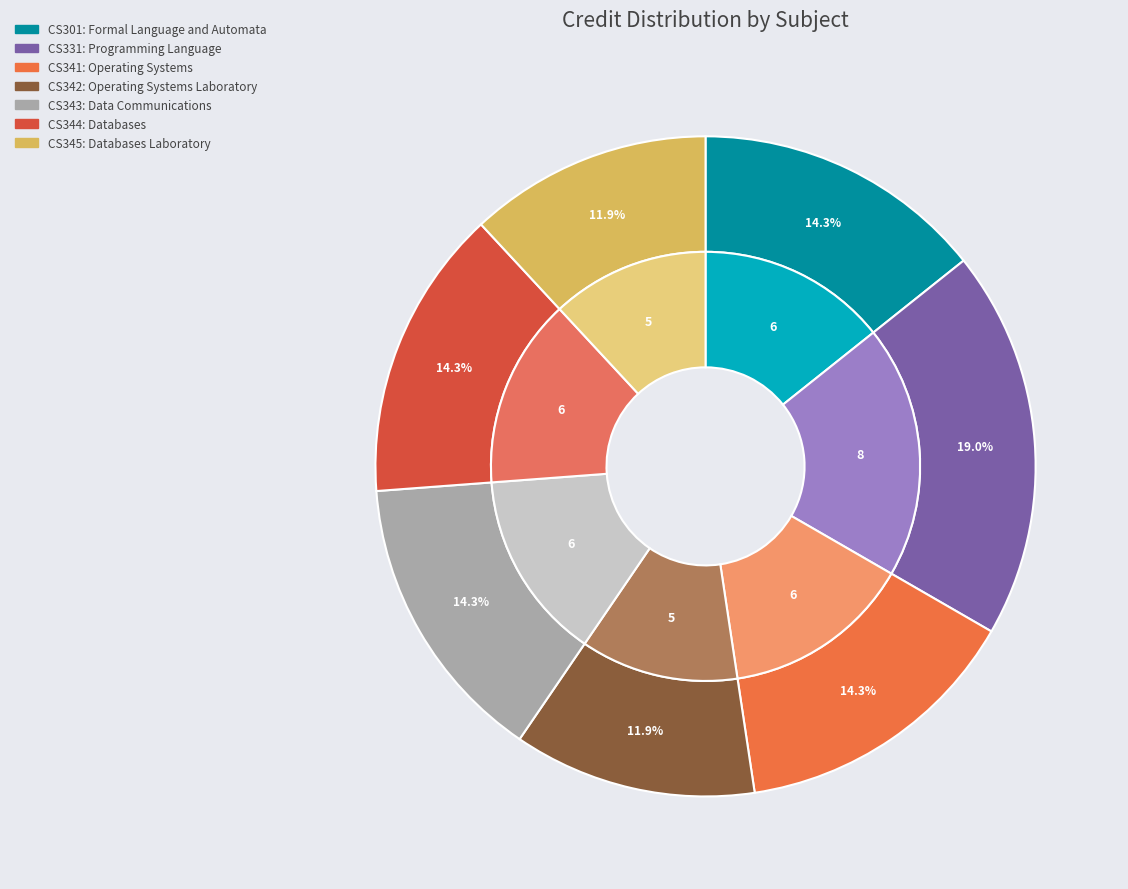

What percentage is the Databases Laboratory slice, to the nearest percent?

12%